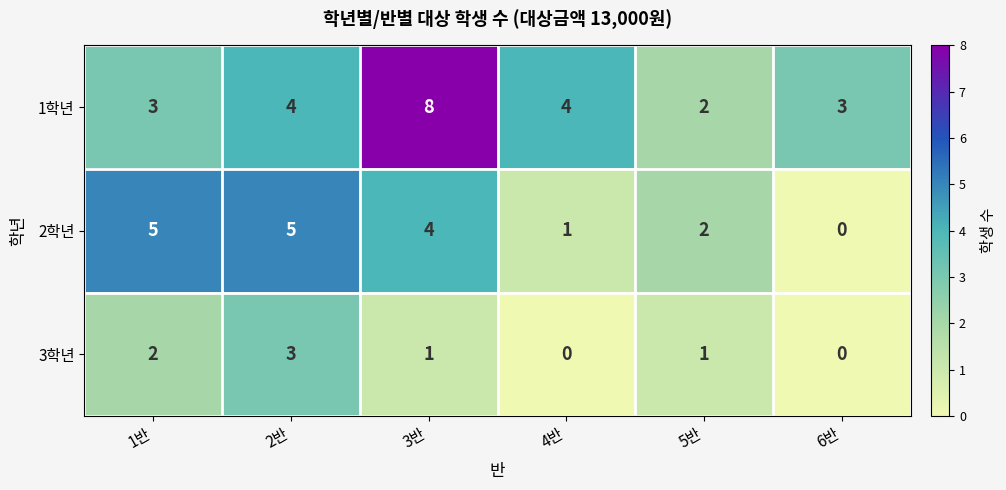

Between 1반 and 6반, which series saw the biggest shift?

2학년